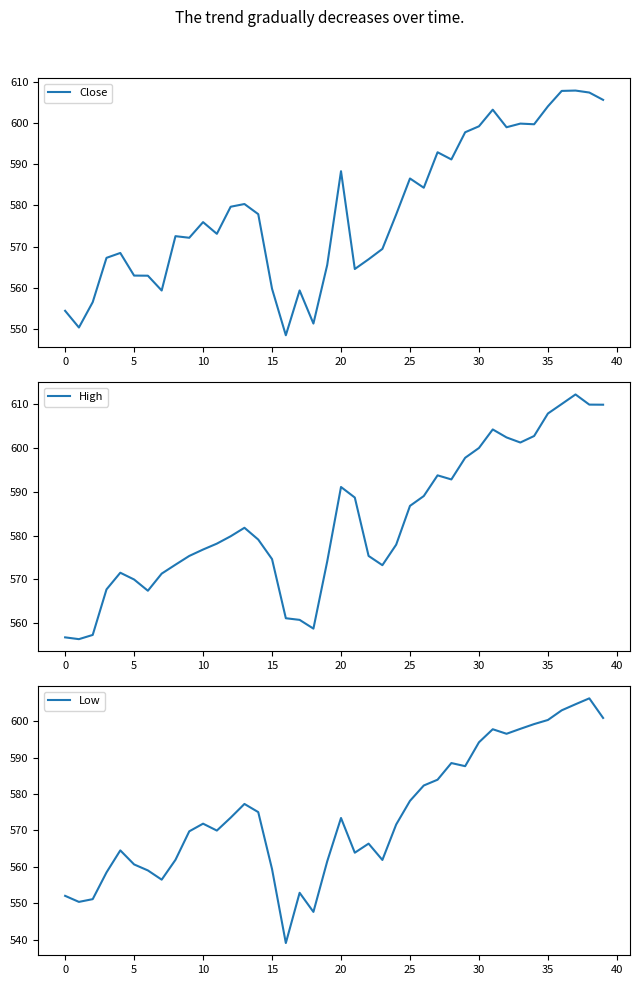

Where does the Close series first go above 577?

12